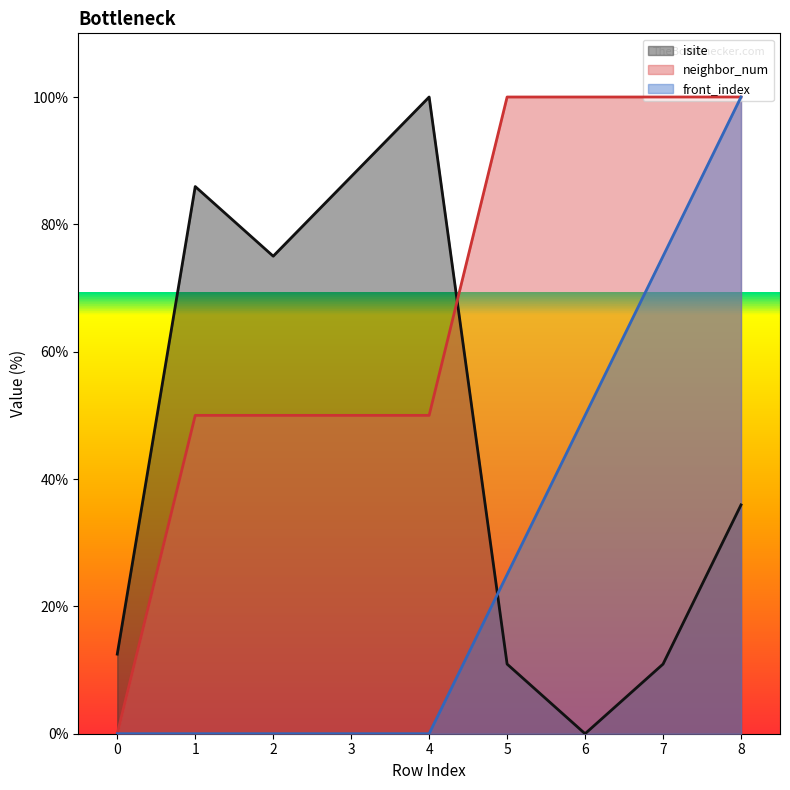

Which series has the widest spread of values?

isite